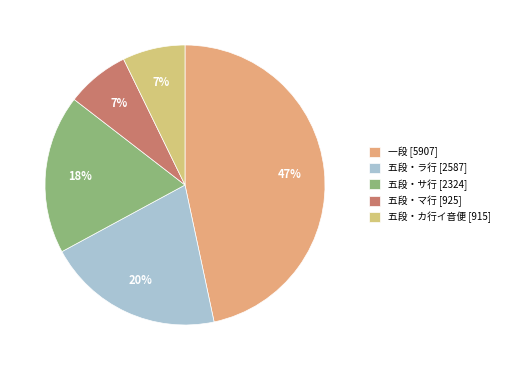

Rank the categories by value from lowest to highest.

五段・カ行イ音便, 五段・マ行, 五段・サ行, 五段・ラ行, 一段